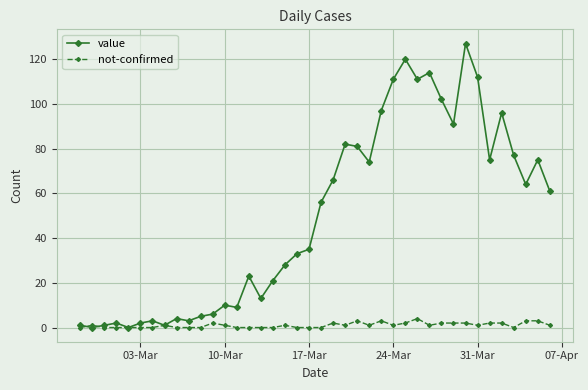

Which series has the largest total across all categories?

value